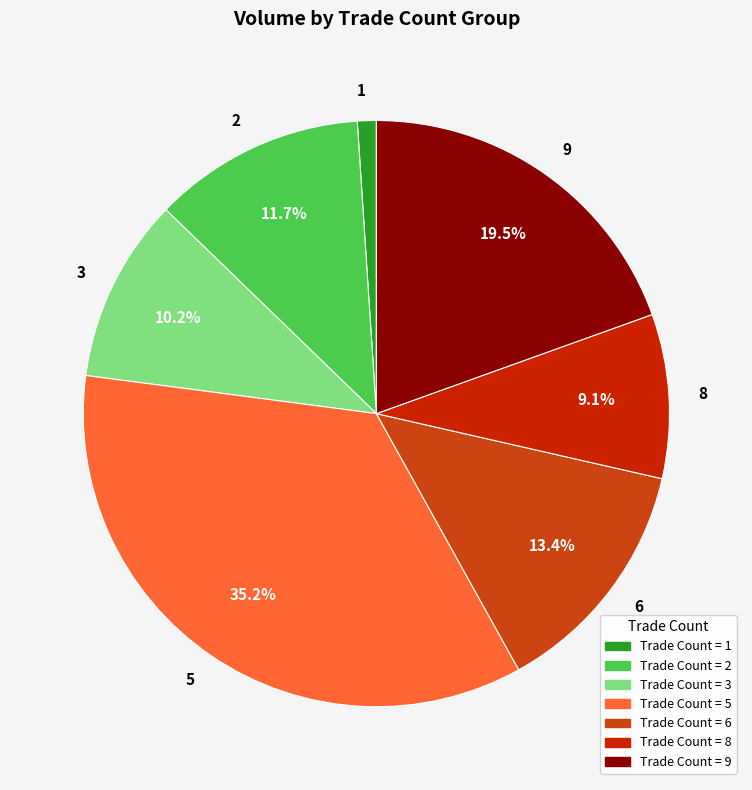

Is the sum of 2 and 8 greater than half?

No